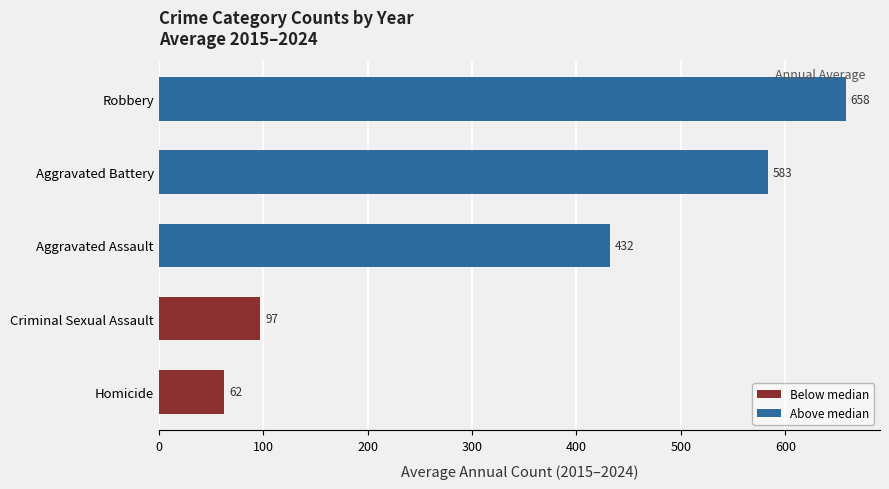

How many bars are there in total?

5